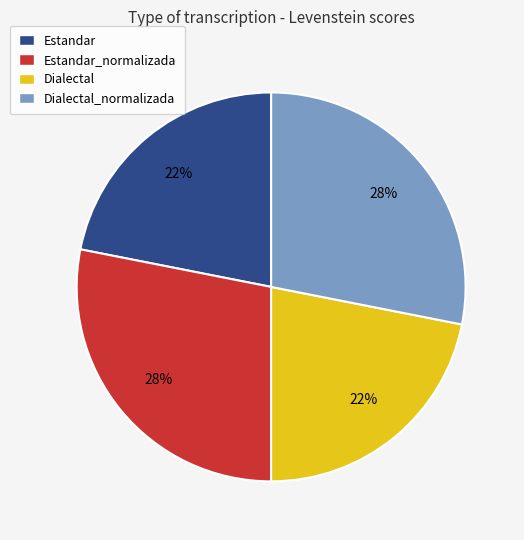

Is there any slice that represents more than half of the pie?

No